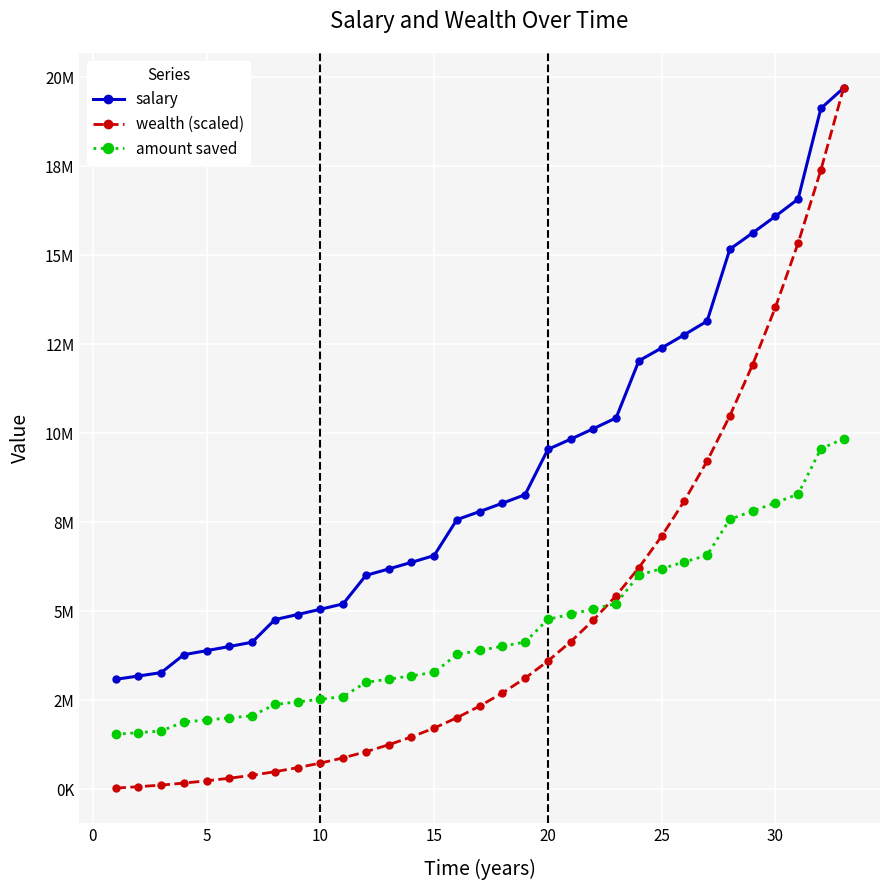

Is this an area chart (filled region under the line)?

No